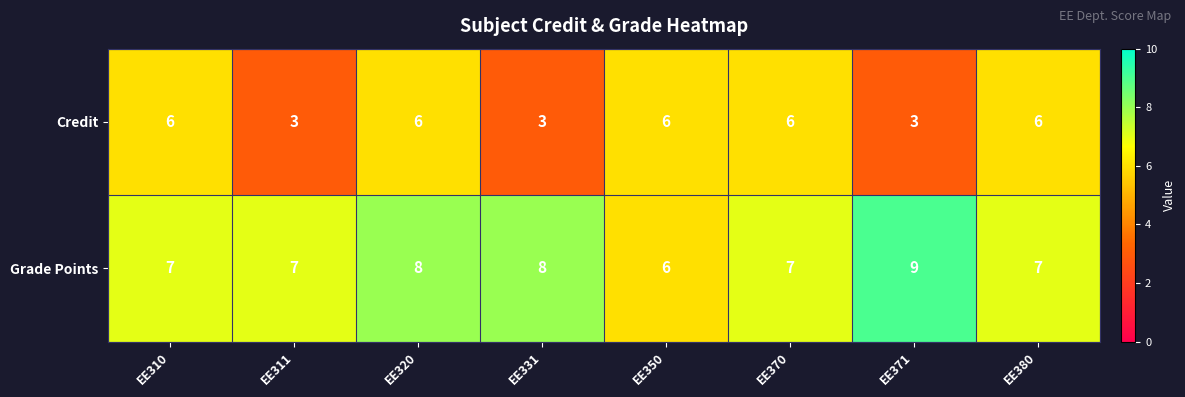

How many categories are shown in the chart?

8